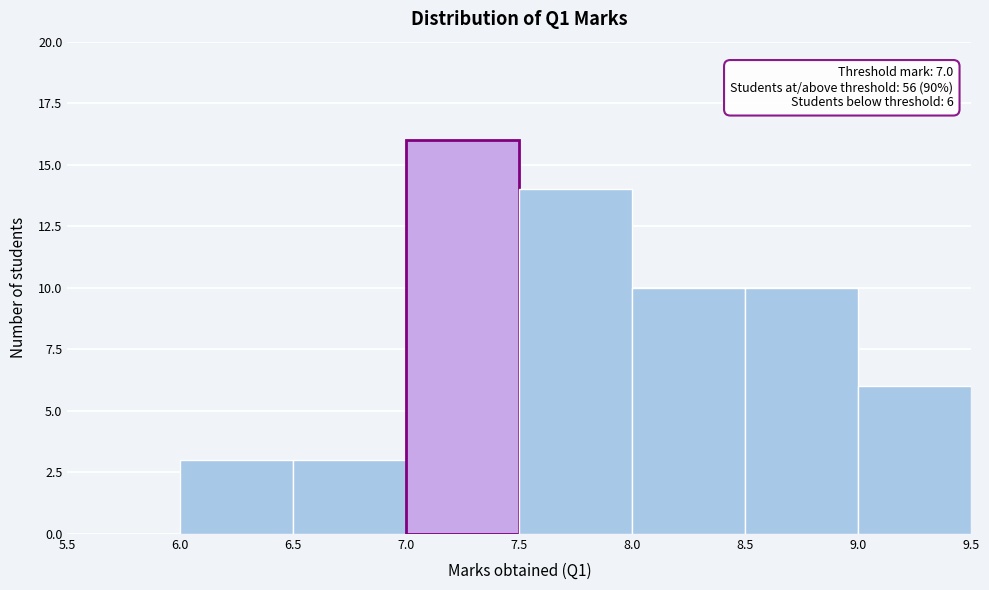

Which range on the x-axis has the tallest bar?

7.0 to 7.5